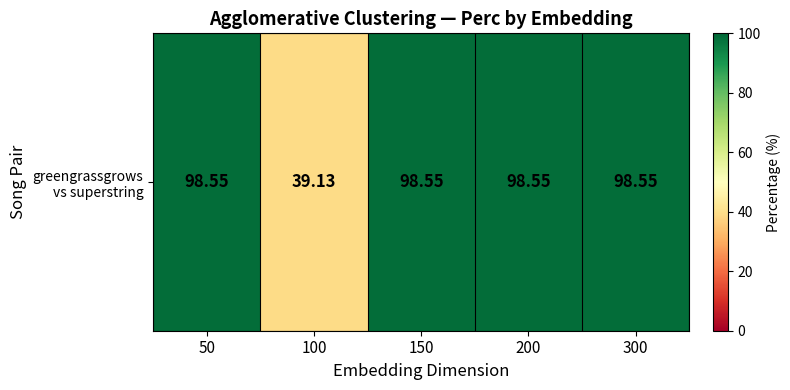

Reading right to left, what are all the values shown in this chart?

300=98.5	200=98.5	150=98.5	100=39.1	50=98.5